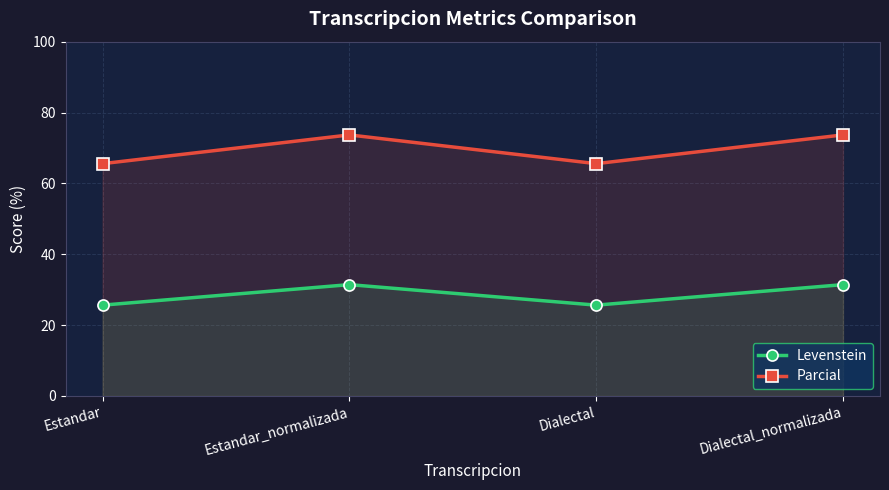

At which category does the chart reach its minimum across all series?

Estandar